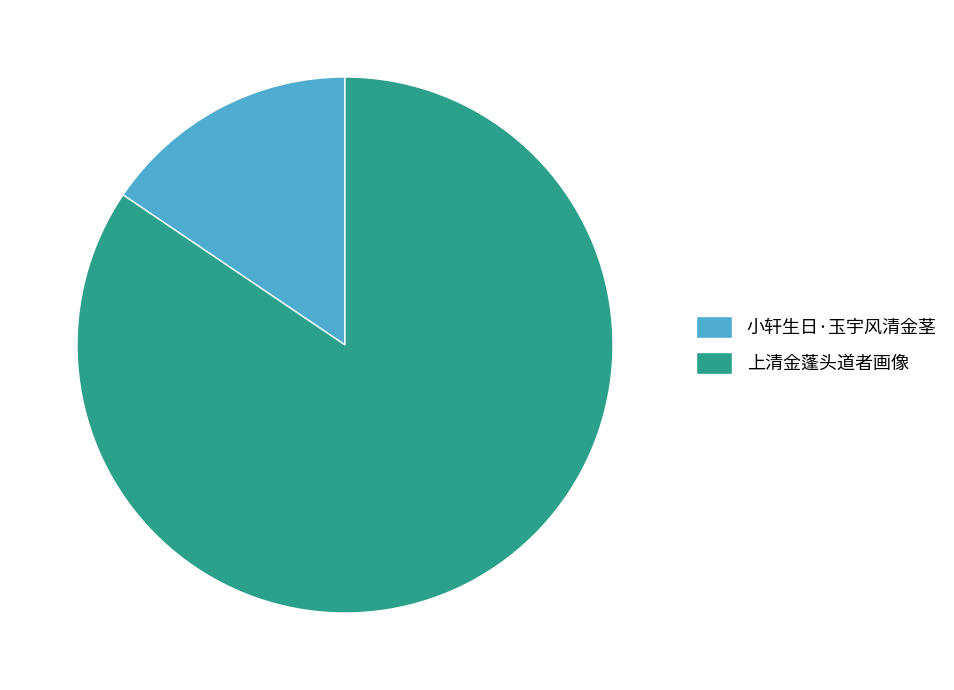

Which has a higher value, 上清金蓬头道者画像 or 小轩生日·玉宇风清金茎?

上清金蓬头道者画像